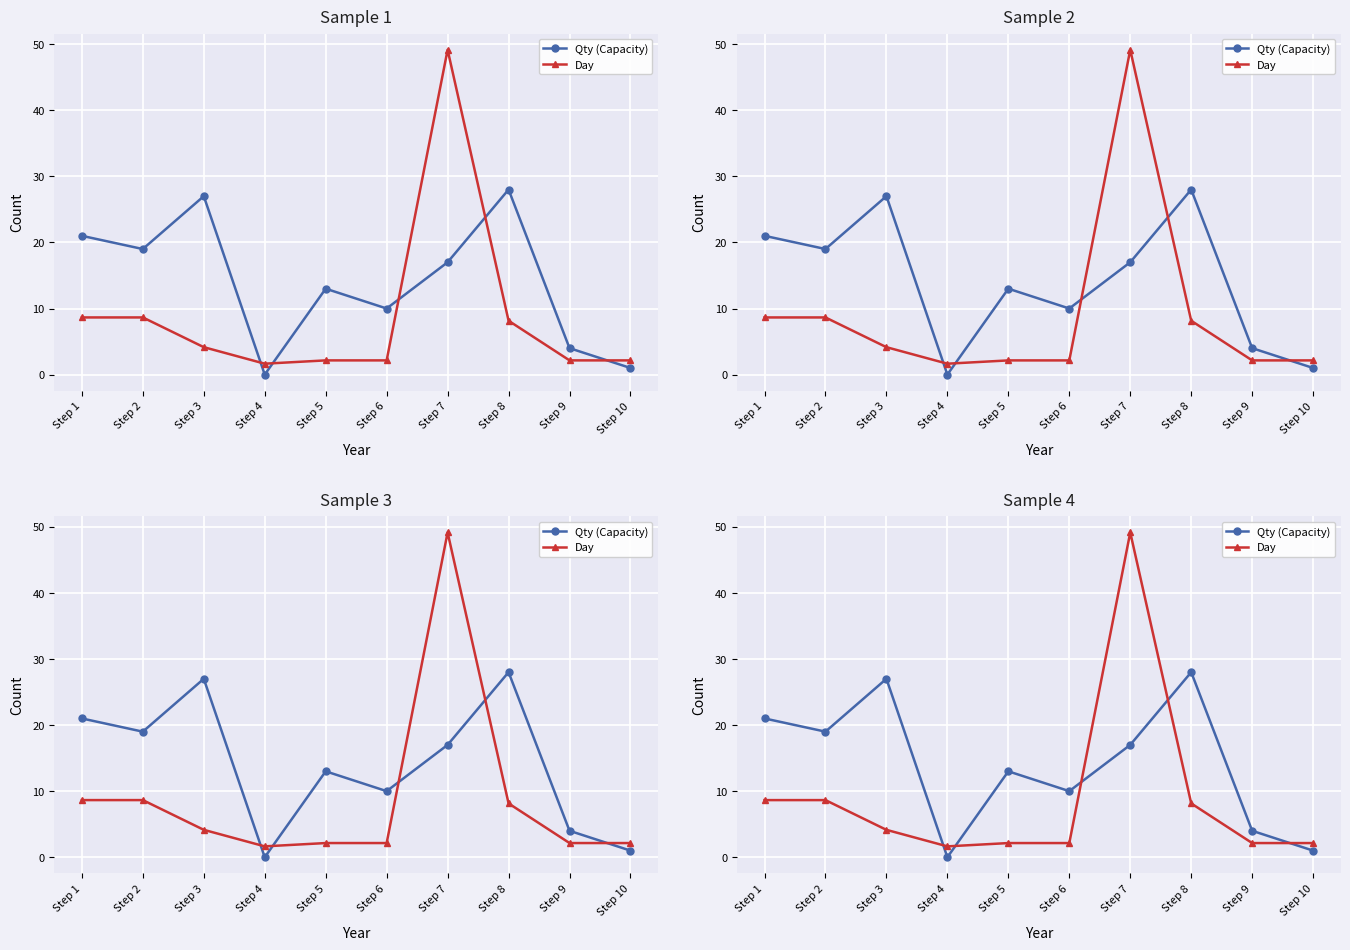

At which label does Day first exceed 4?

Step 1